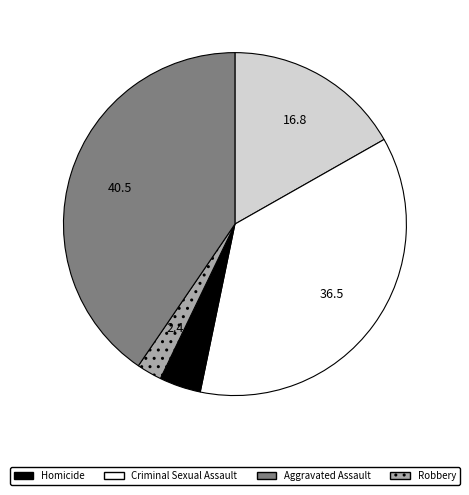

How many slices are in this pie chart?

5